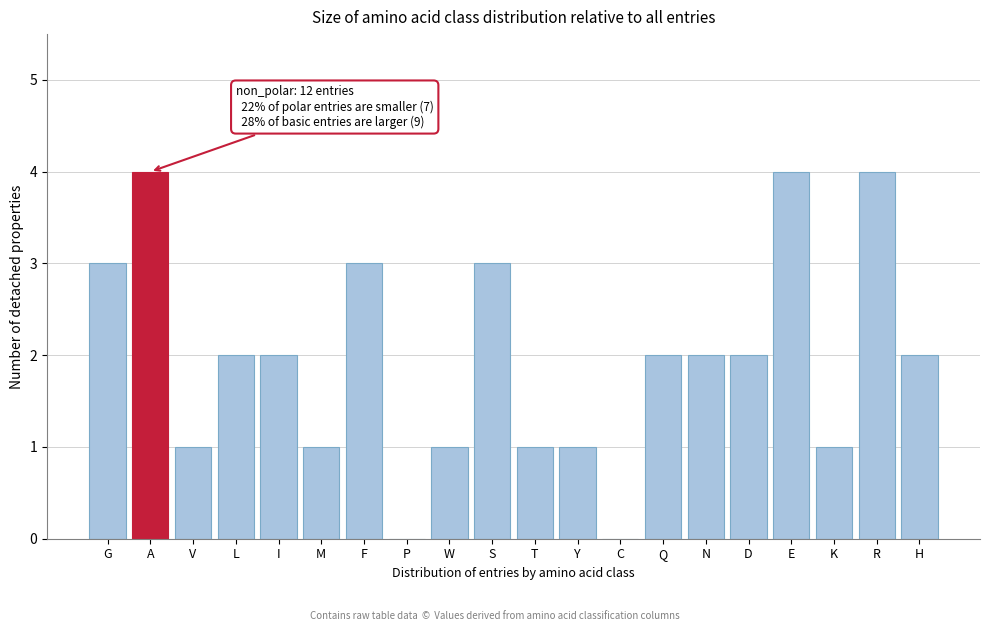

Reading left to right, transcribe all the data shown in this chart.

G=3	A=4	V=1	L=2	I=2	M=1	F=3	P=0	W=1	S=3	T=1	Y=1	C=0	Q=2	N=2	D=2	E=4	K=1	R=4	H=2